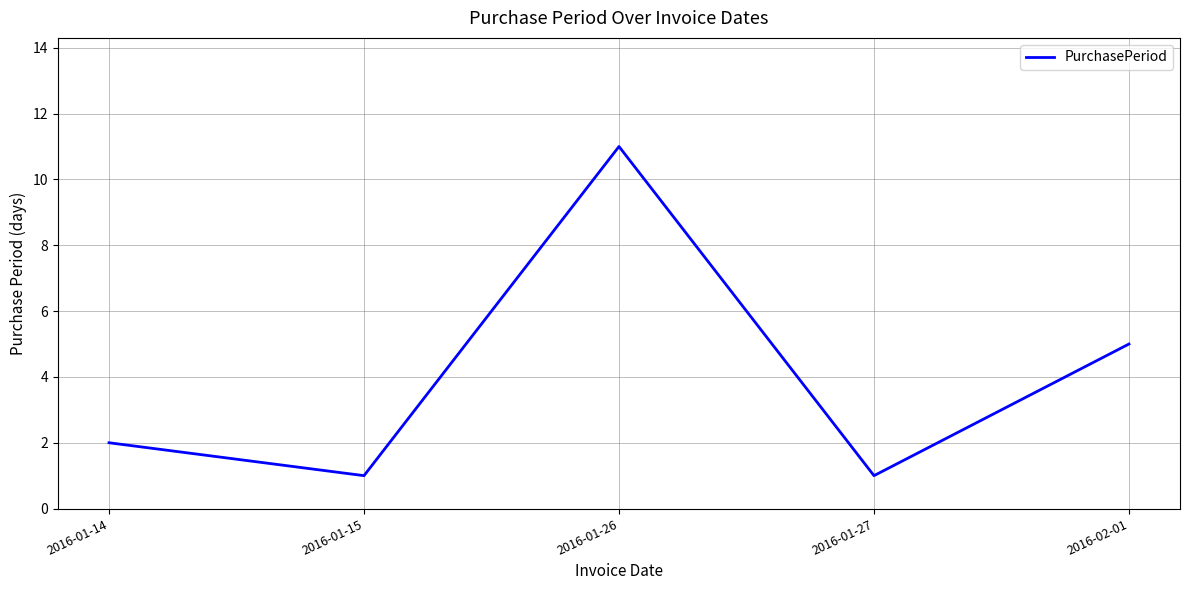

What is the difference between the maximum and second lowest values?

10